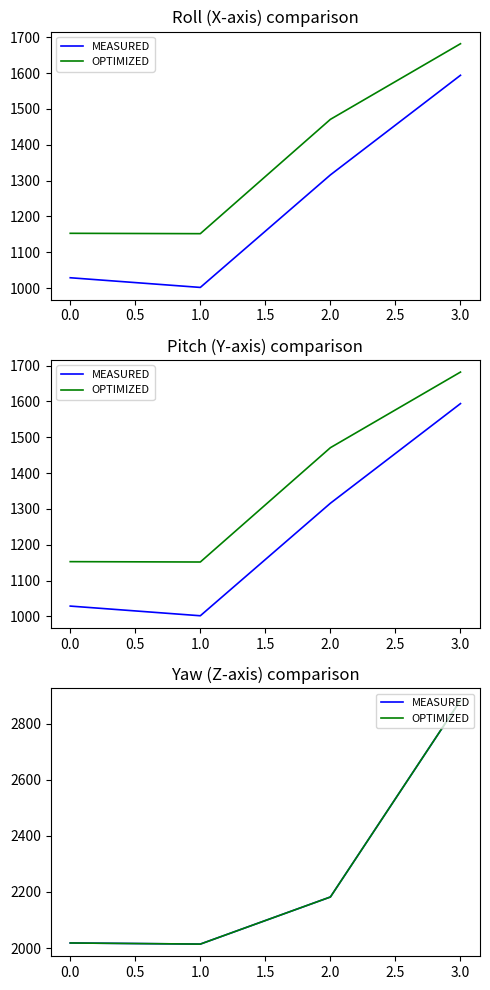

What is the average value of the OPTIMIZED series?

2274